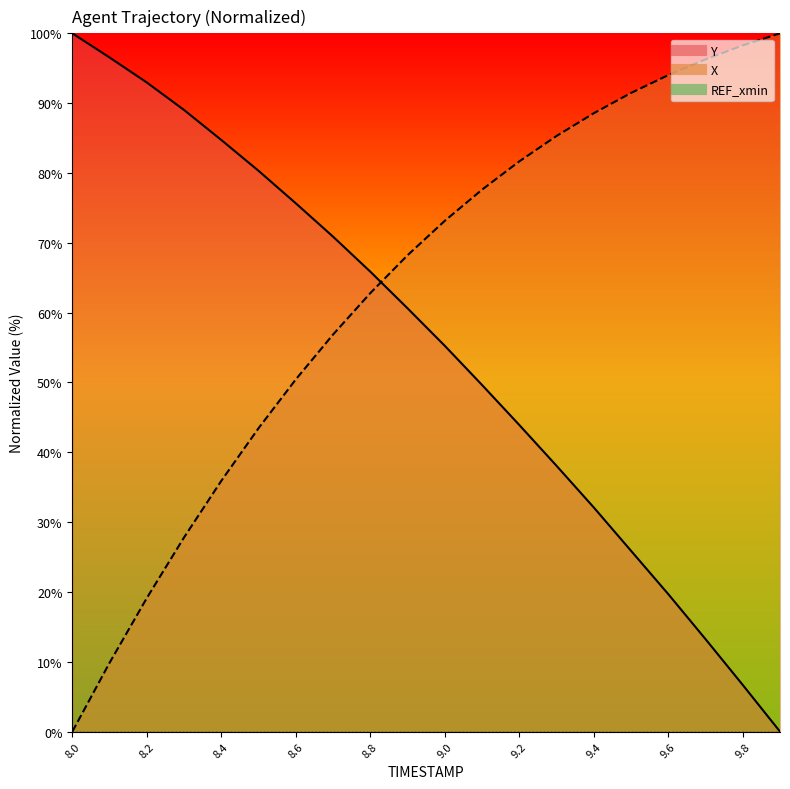

True or false: Y has a value of 49.6 at 9.1.

True